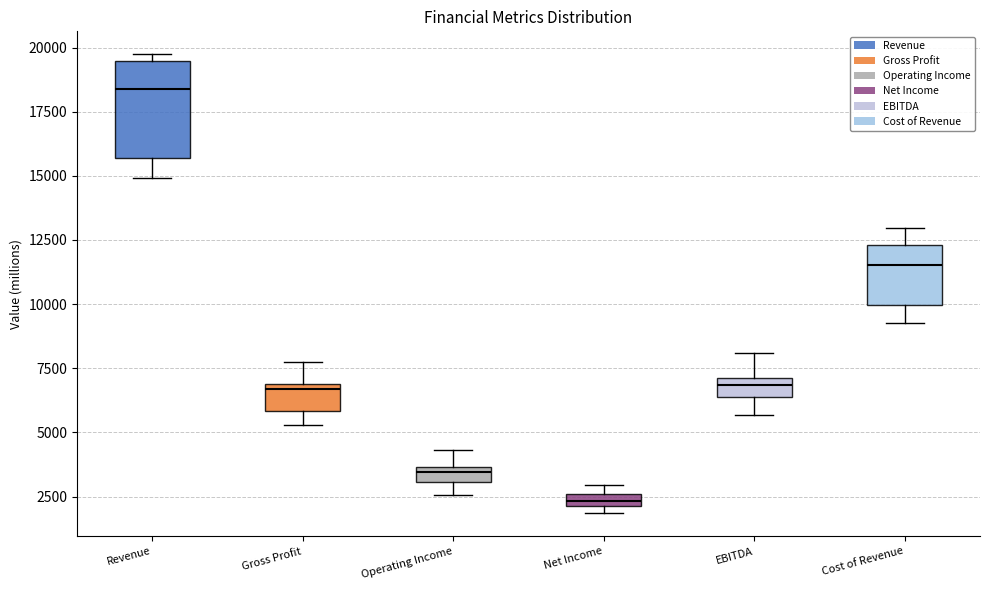

Which box is the tallest, from its lower edge to its upper edge?

Revenue